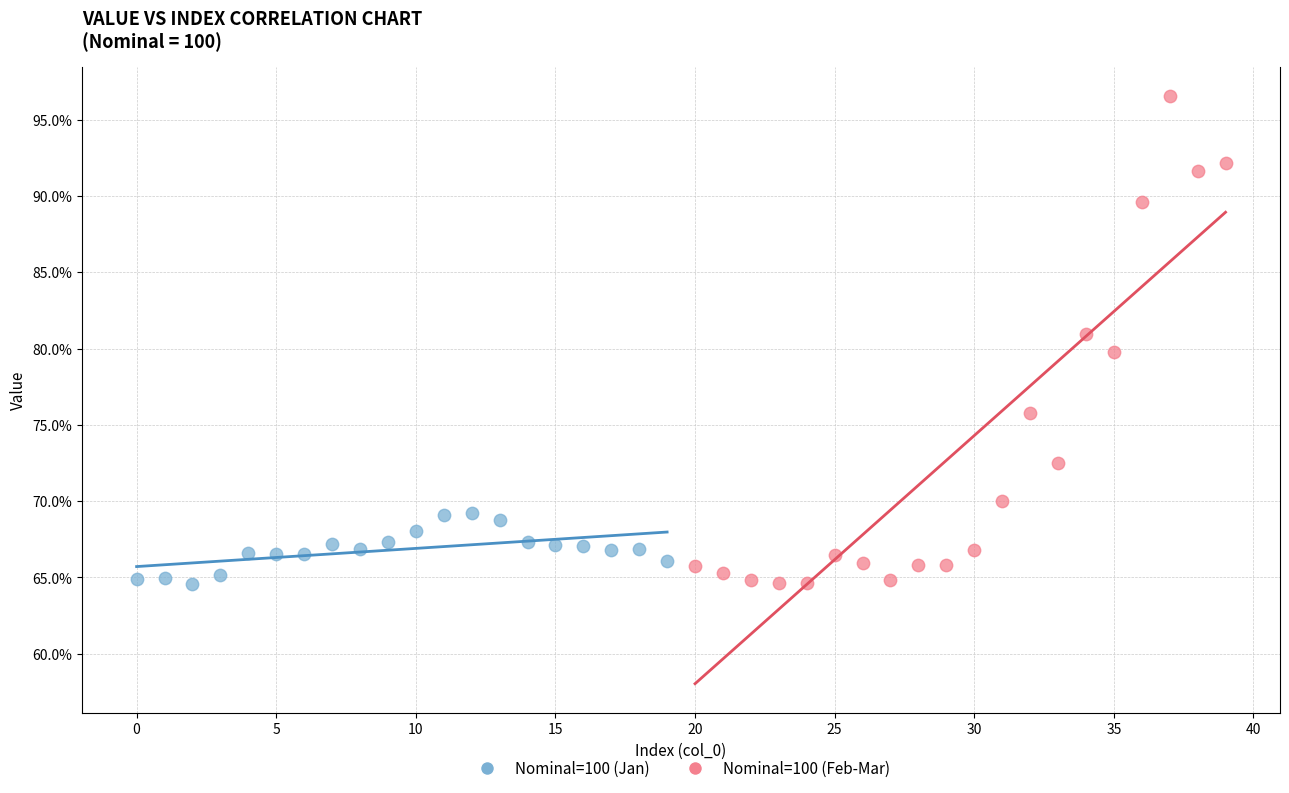

What are all the series names shown in the legend?

Nominal=100 (Jan), Nominal=100 (Feb-Mar)